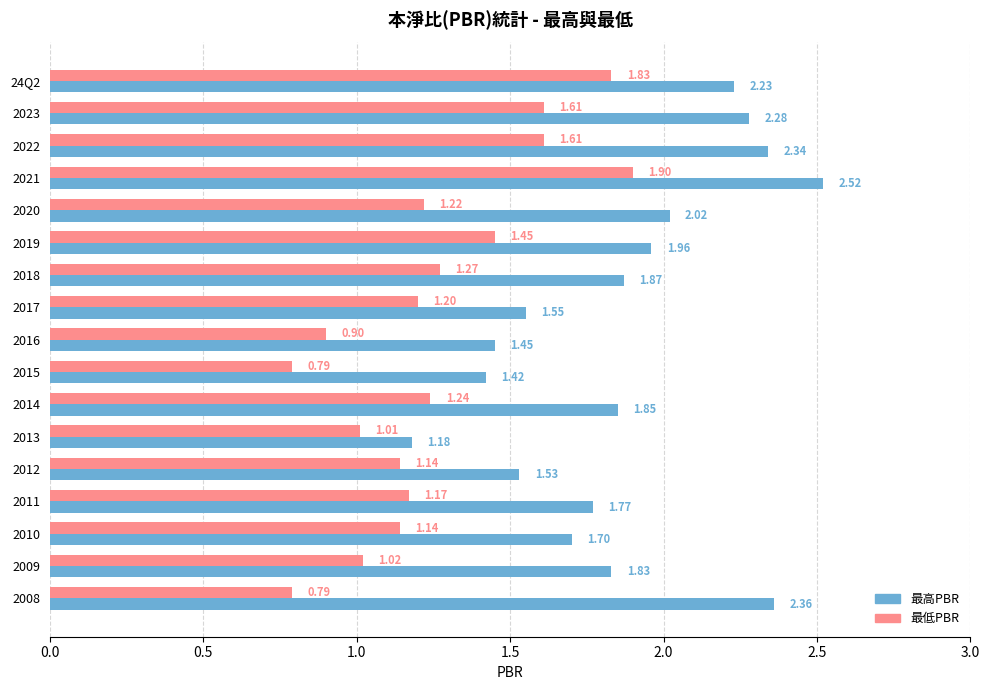

Rank the categories by 最高PBR value from highest to lowest.

2021, 2008, 2022, 2023, 24Q2, 2020, 2019, 2018, 2014, 2009, 2011, 2010, 2017, 2012, 2016, 2015, 2013